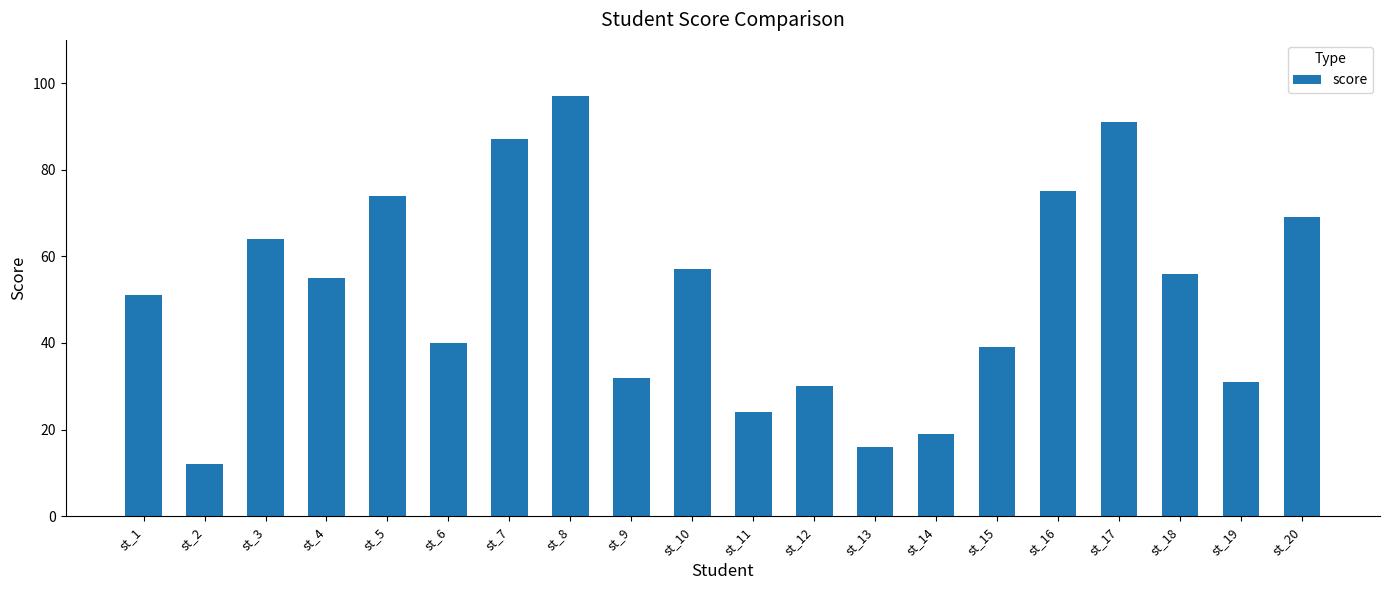

Is it true that the value at st_10 is 57?

True